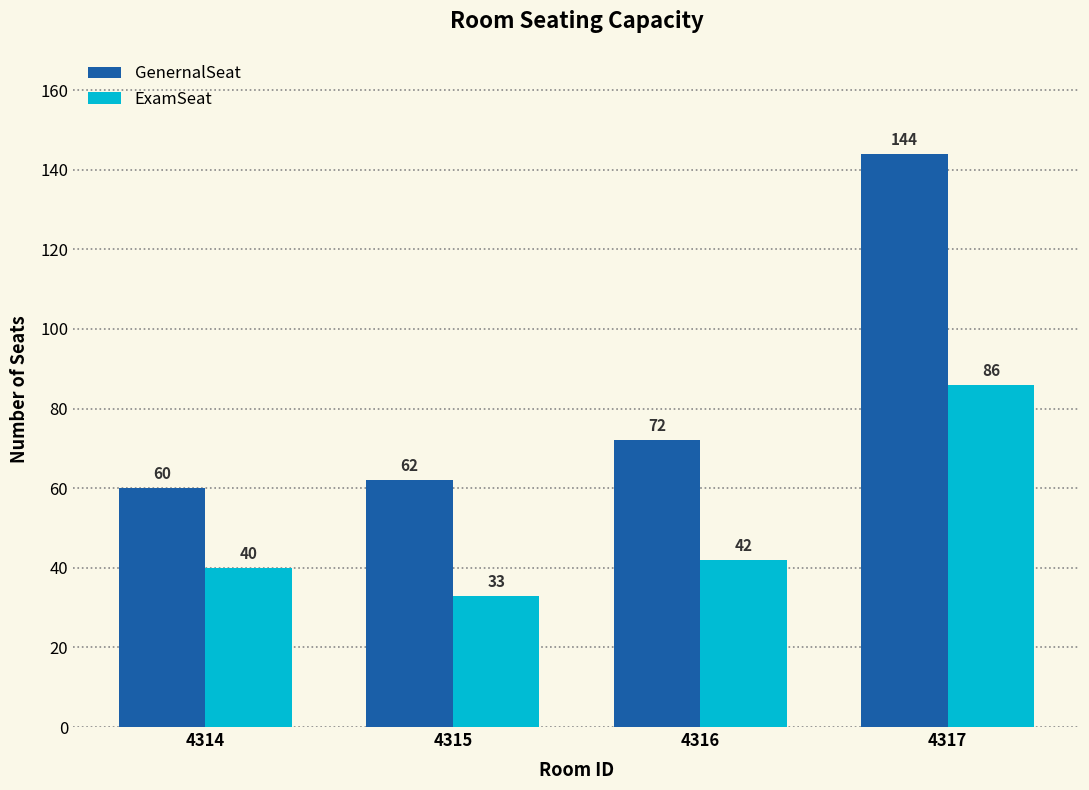

Count the number of data series in this chart.

2